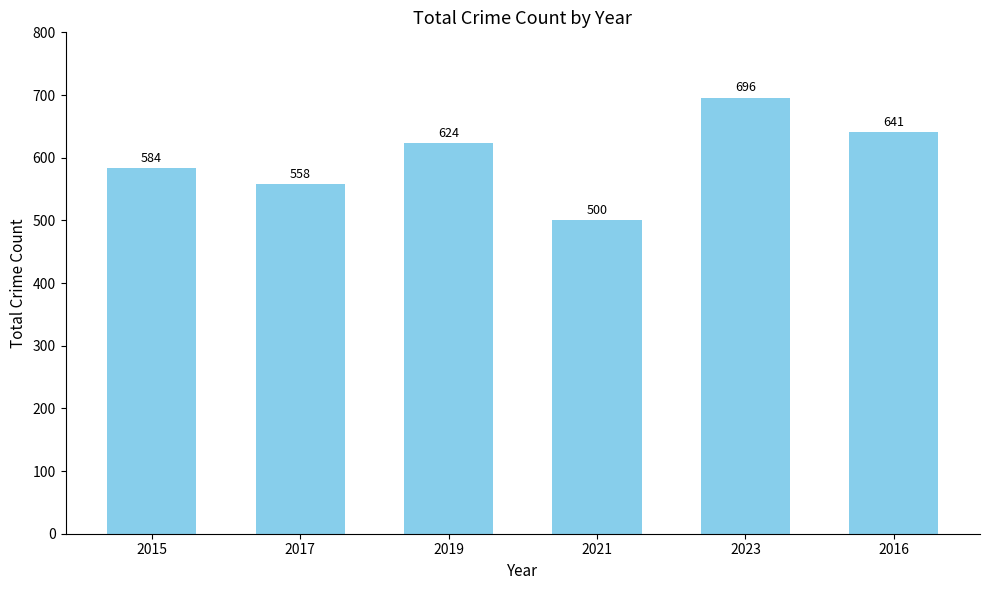

What is the minimum value shown in the chart?

500